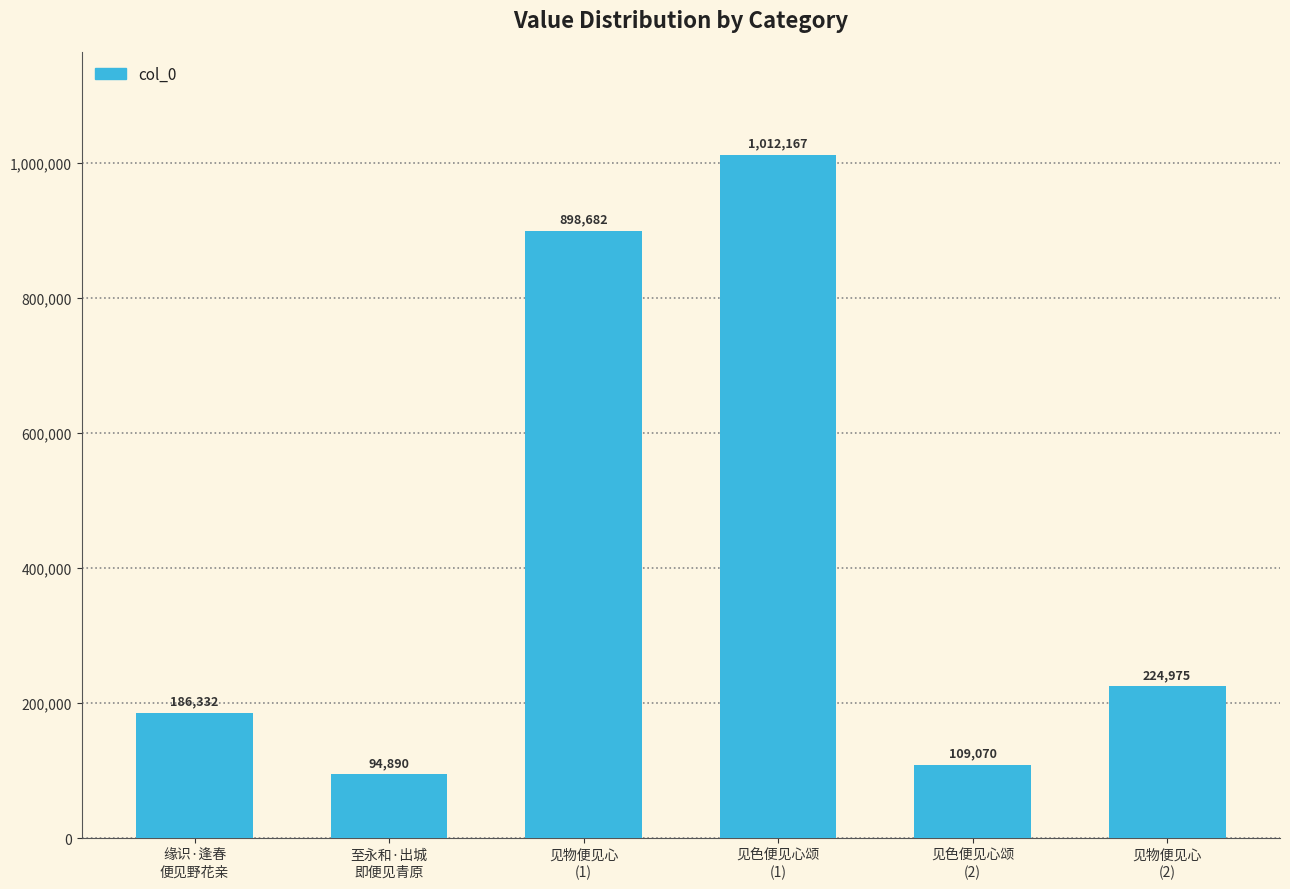

Reading left to right, list all the values displayed in this chart.

186332	94890	898682	1012167	109070	224975